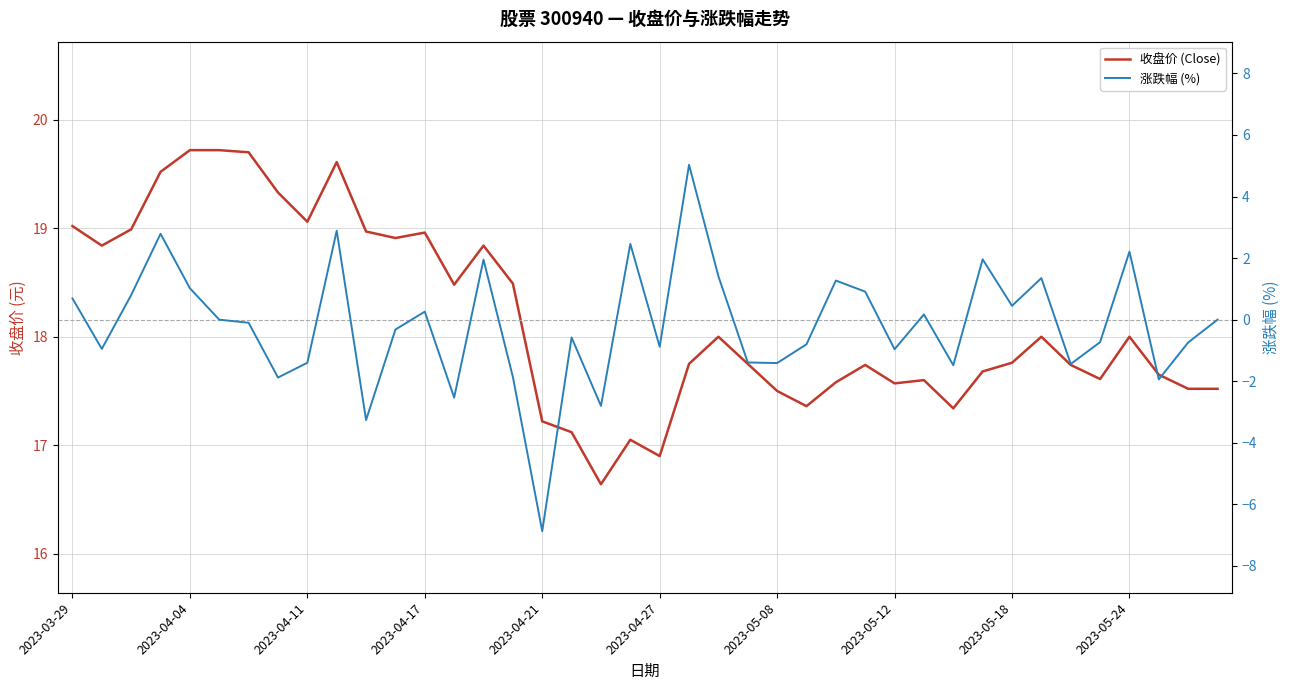

How many values in the 收盘价 (Close) series are below 17?

2